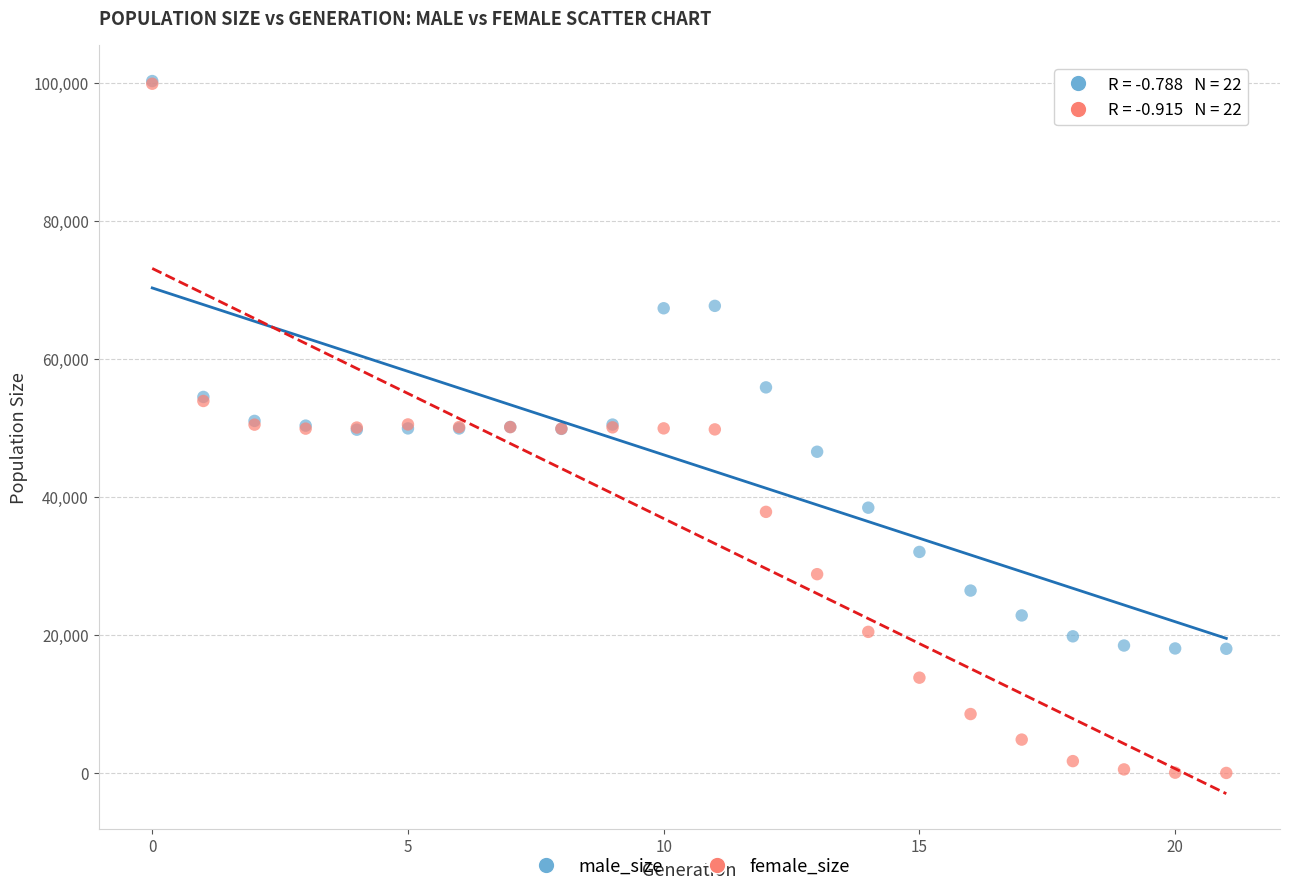

In the male_size series, what Y value is closest to 59153?

55898